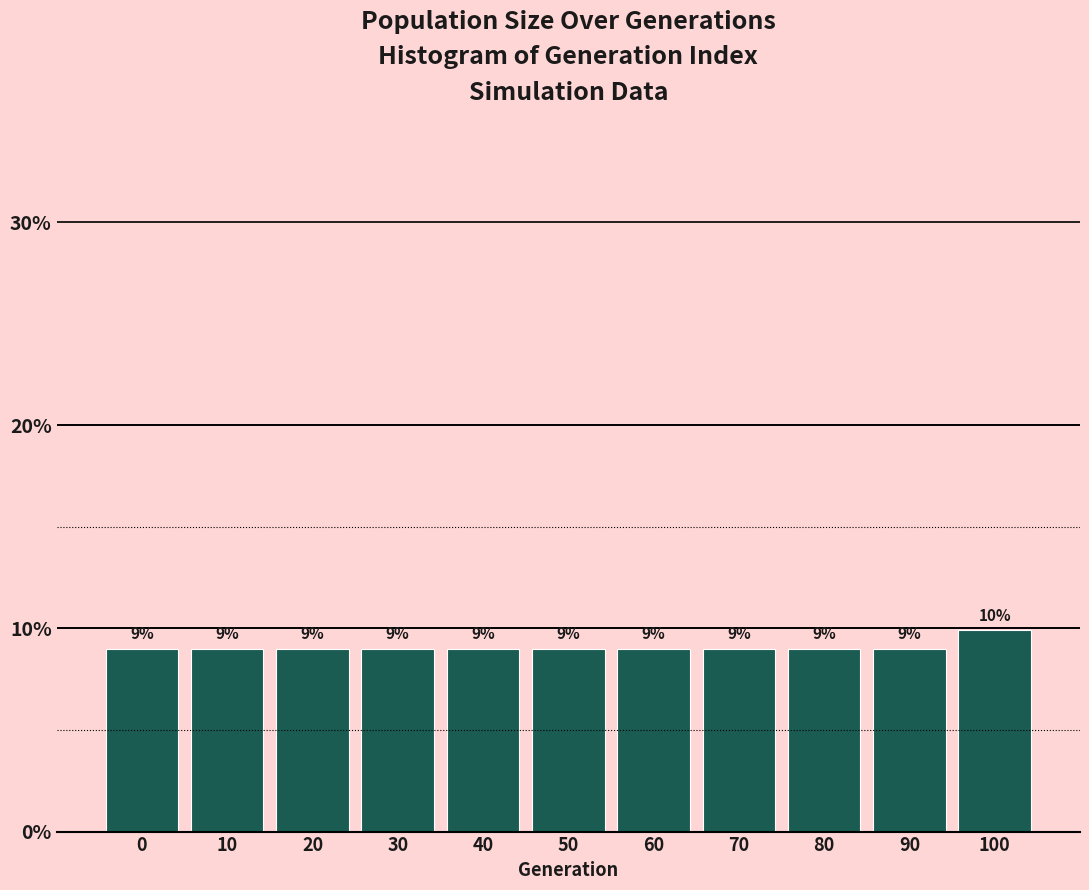

What is the maximum value shown in the chart?

9.9